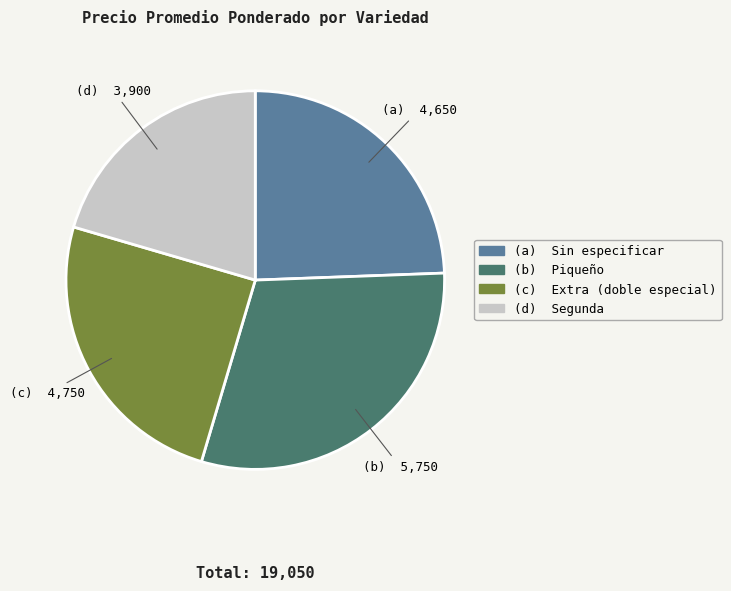

Does any single category account for the majority?

No